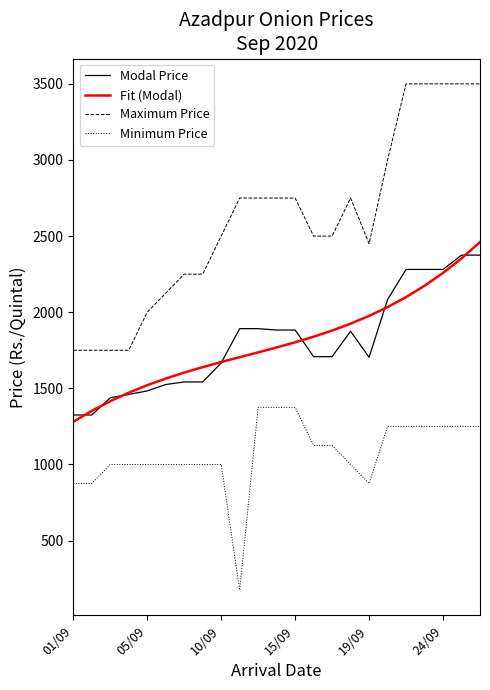

Which series has the largest range (max minus min)?

Maximum Price